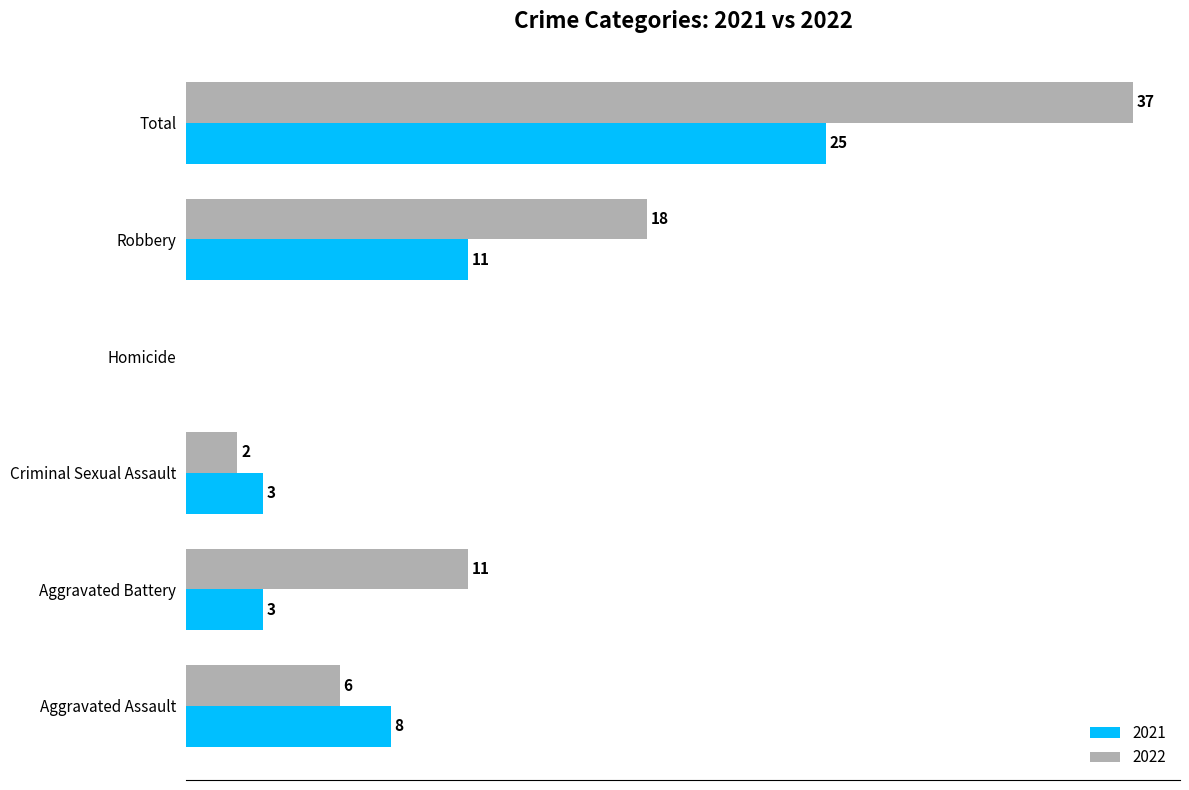

Is the value of 2022 at Homicide greater than the value of 2021 at Criminal Sexual Assault?

No